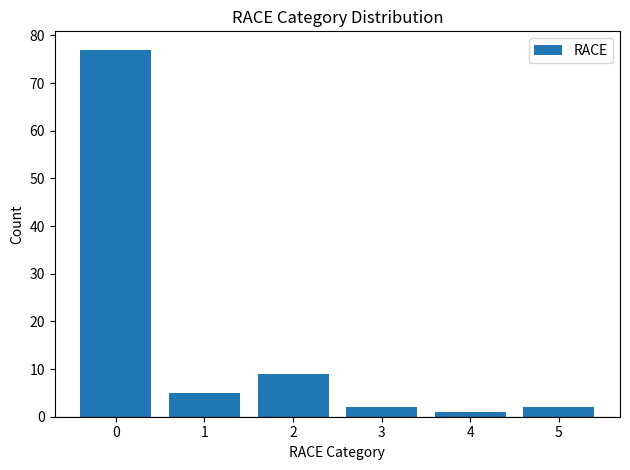

Which has a higher value, 5 or 4?

5